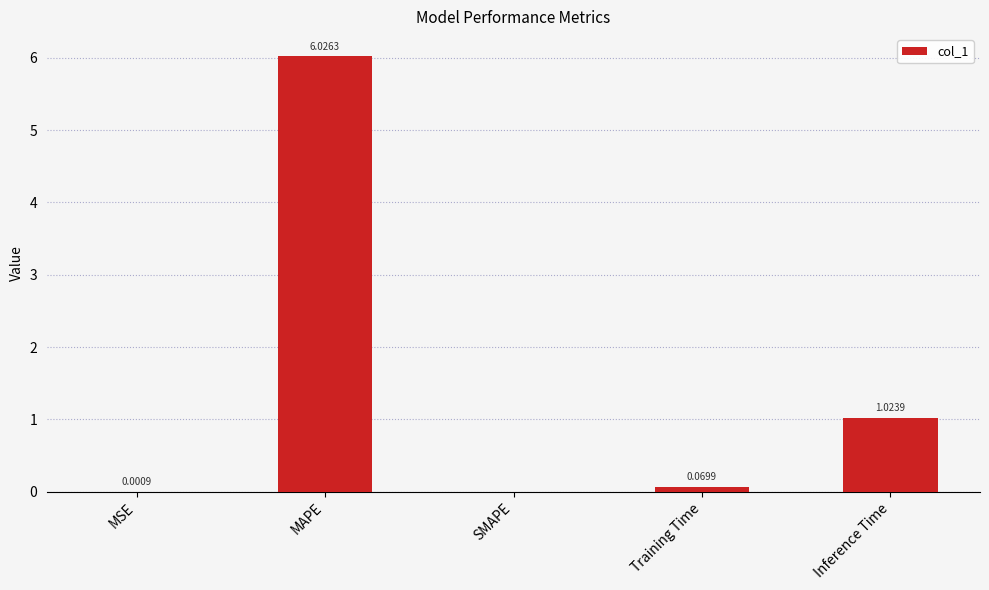

What is the maximum value shown in the chart?

6.0